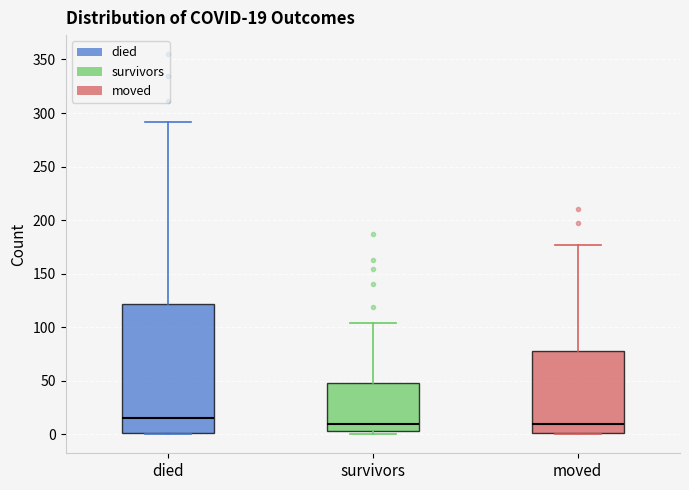

Which box is the tallest, from its lower edge to its upper edge?

died